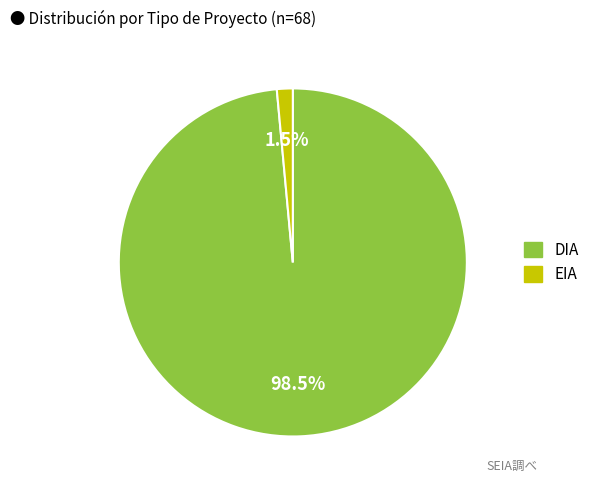

Between EIA and DIA, which is larger?

DIA